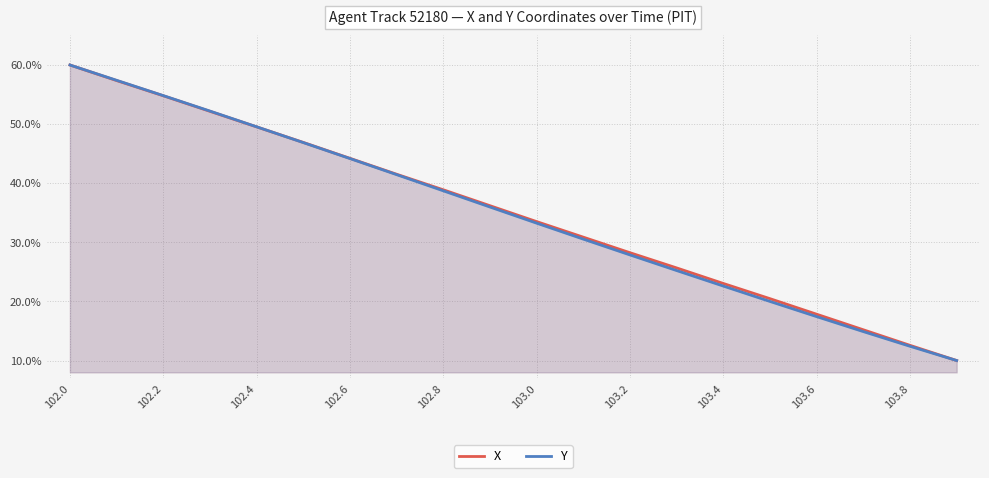

What is the highest value of the X series?

60.0